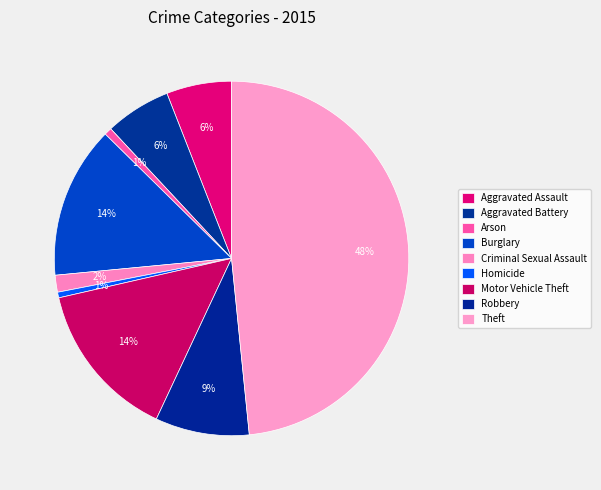

True or false: Robbery accounts for 9% of the total.

True